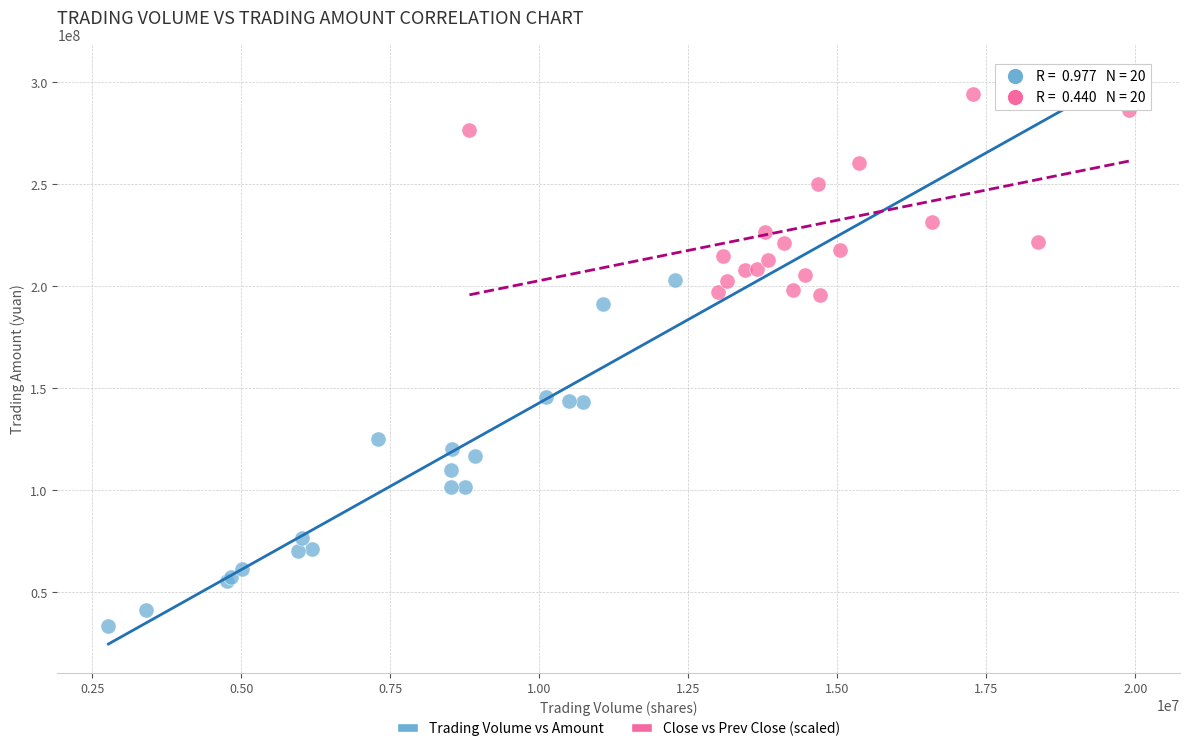

Which series contains the lowest Y value?

Trading Volume vs Amount